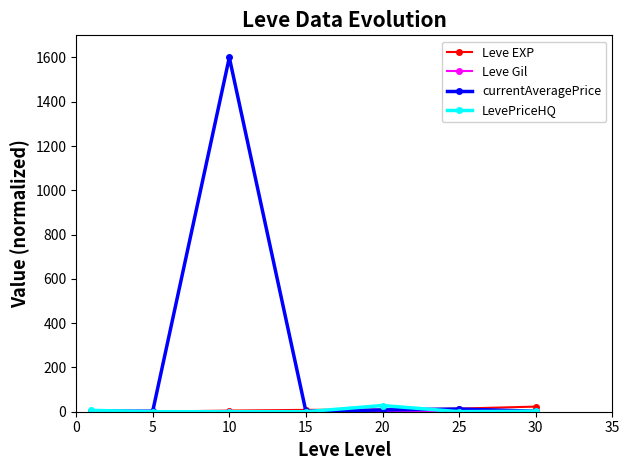

How many distinct data groups are displayed?

4